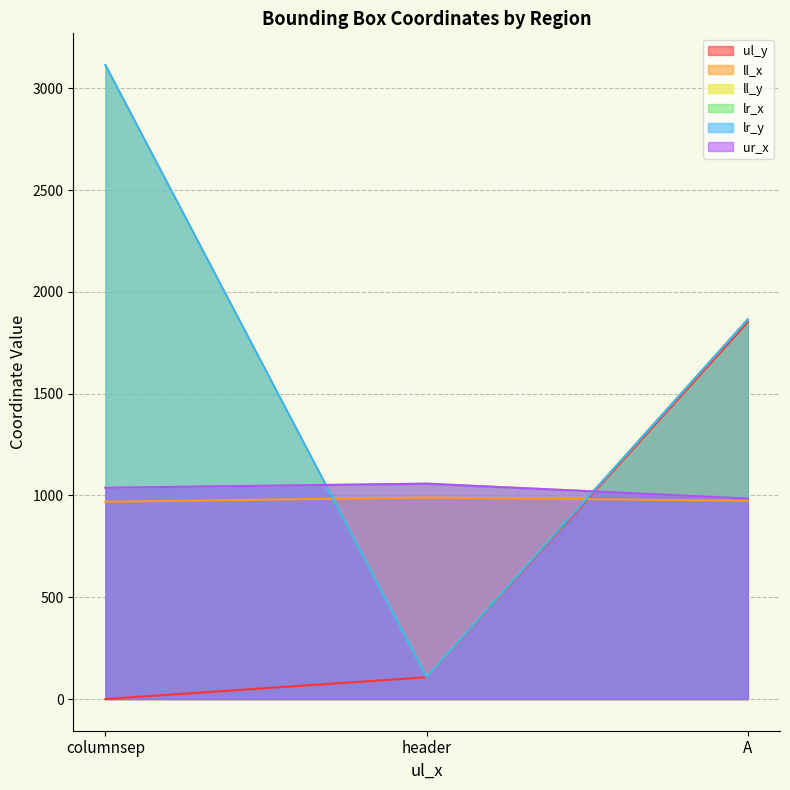

Where is ll_x nearest to the value 979?

A